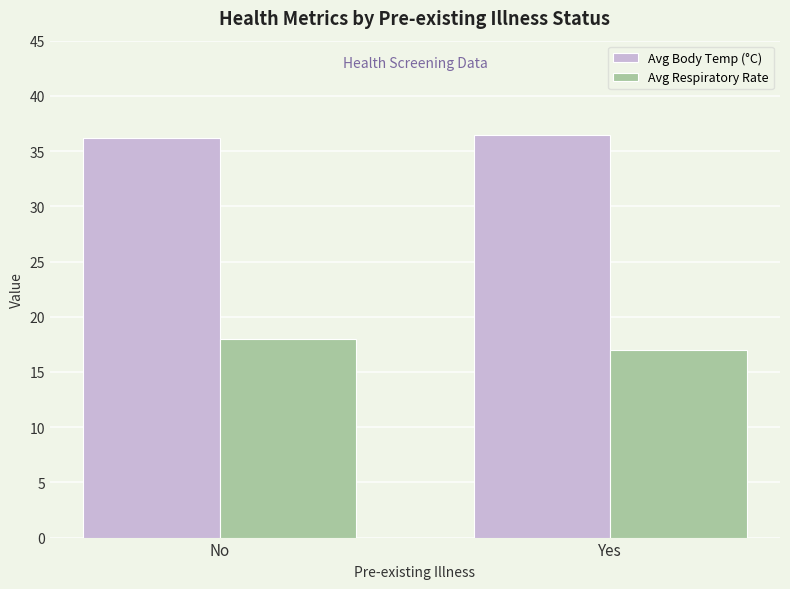

At how many categories does at least one series exceed 20?

2